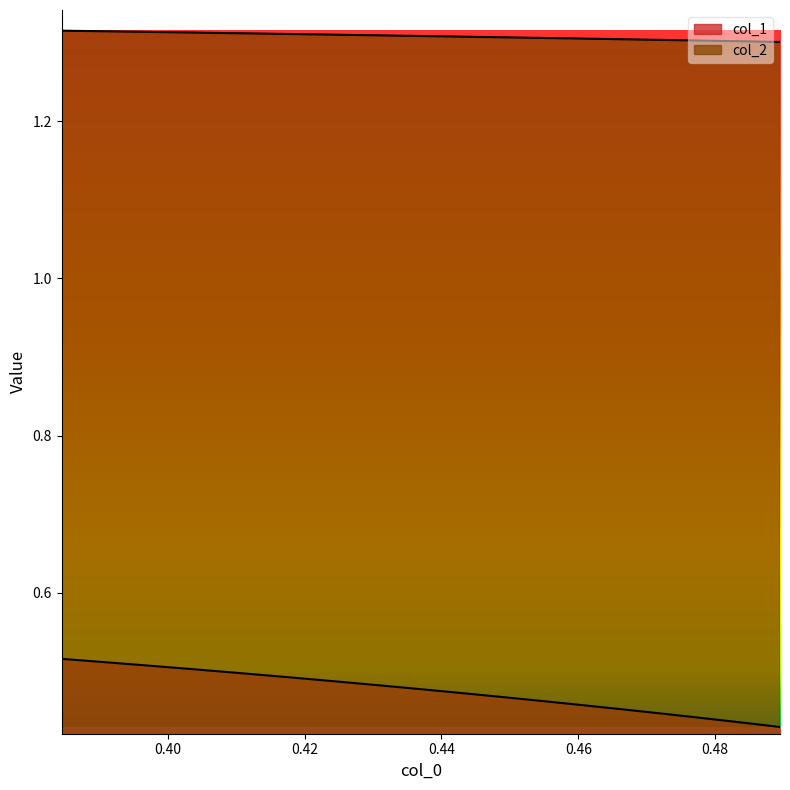

True or false: col_1 has a value of 0.2 at 0.43933387934353035.

False